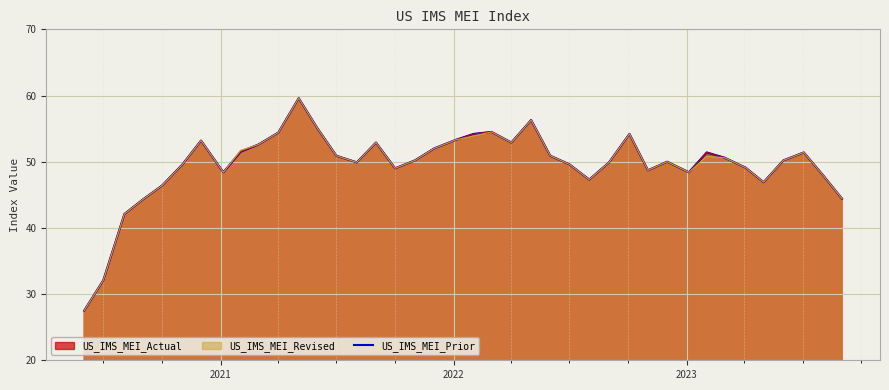

How many points are lower than both their immediate neighbors (excluding endpoints)?

8